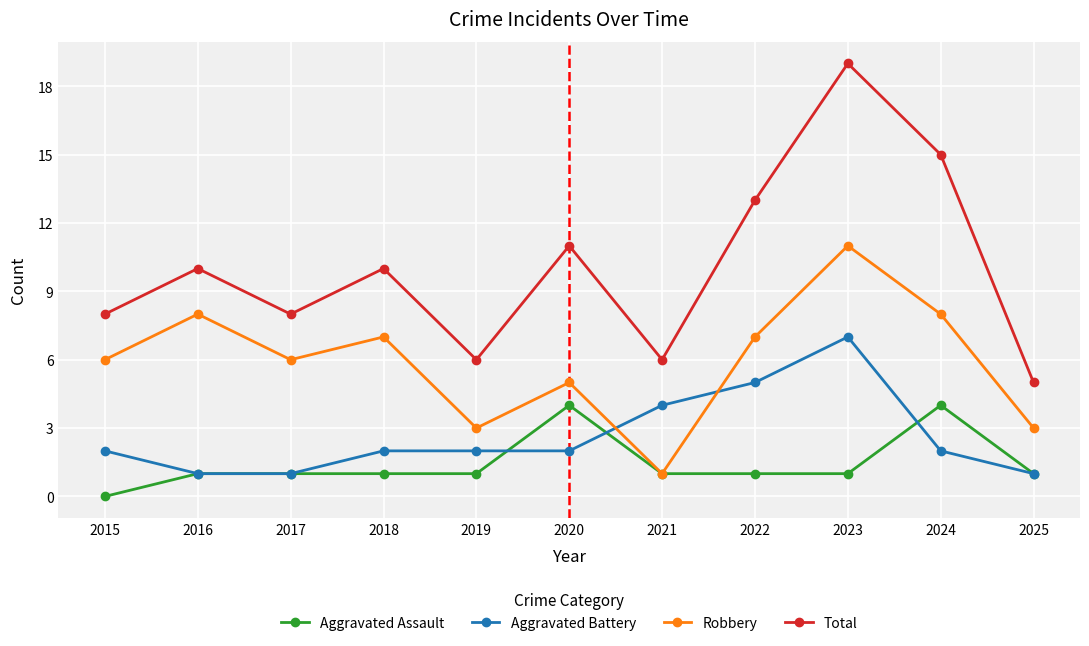

The value of Robbery at 2025 is 3. True or false?

True